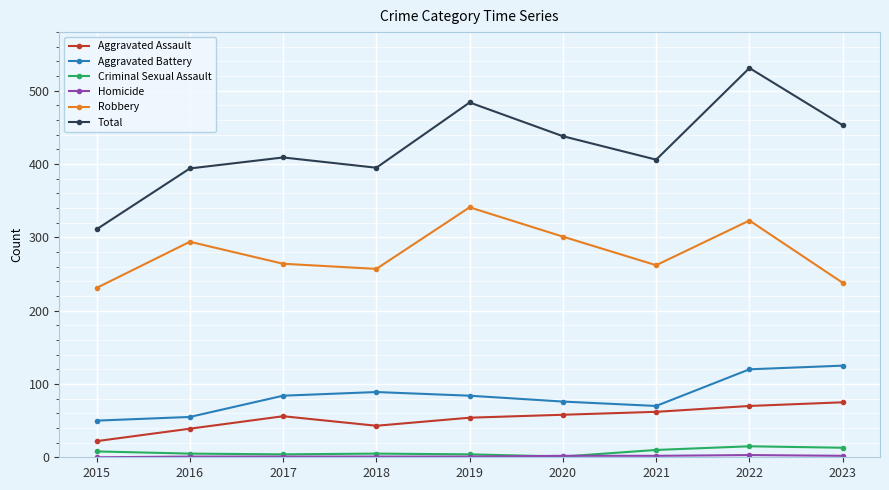

At which category does Robbery reach its first local peak?

2016